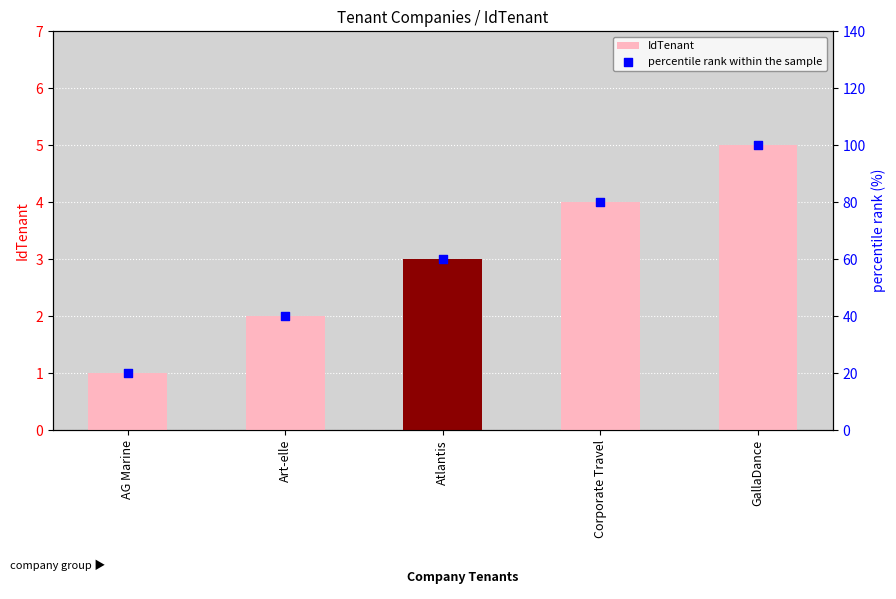

What is the total value across all series at Corporate Travel?

84